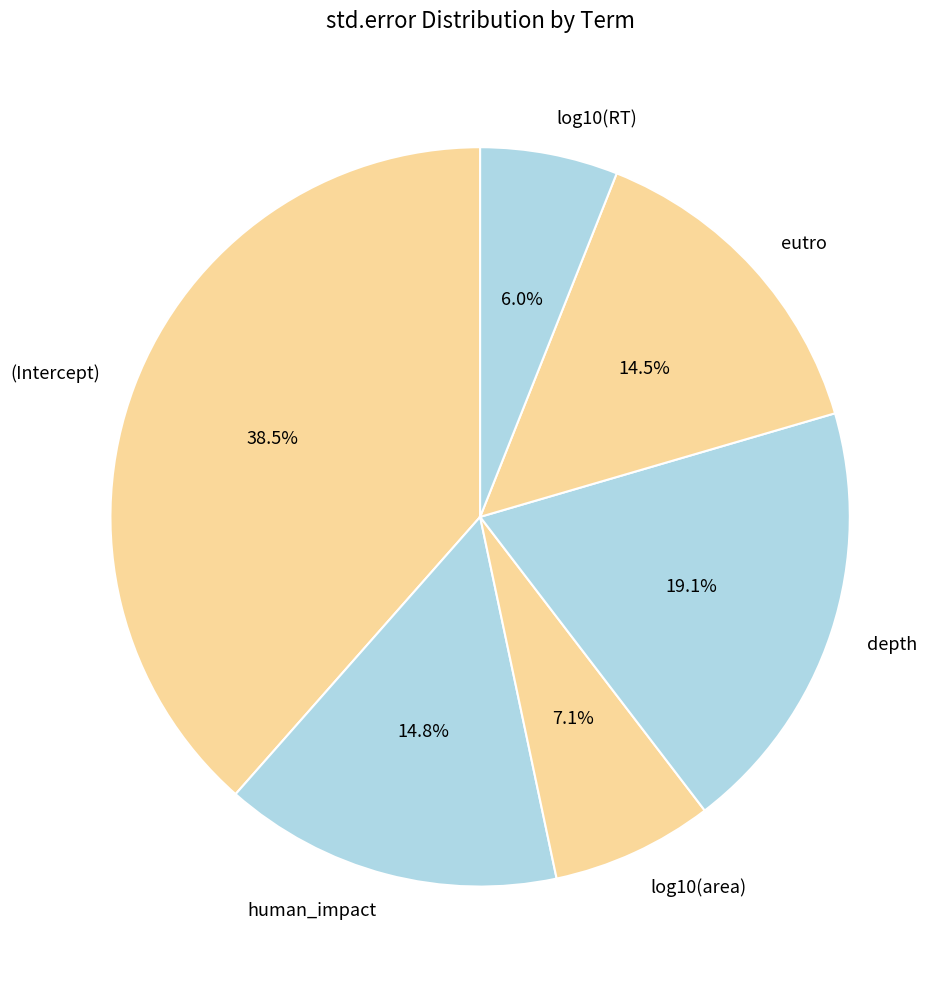

To the nearest percent, what is the combined percentage of eutro and log10(RT)?

20%